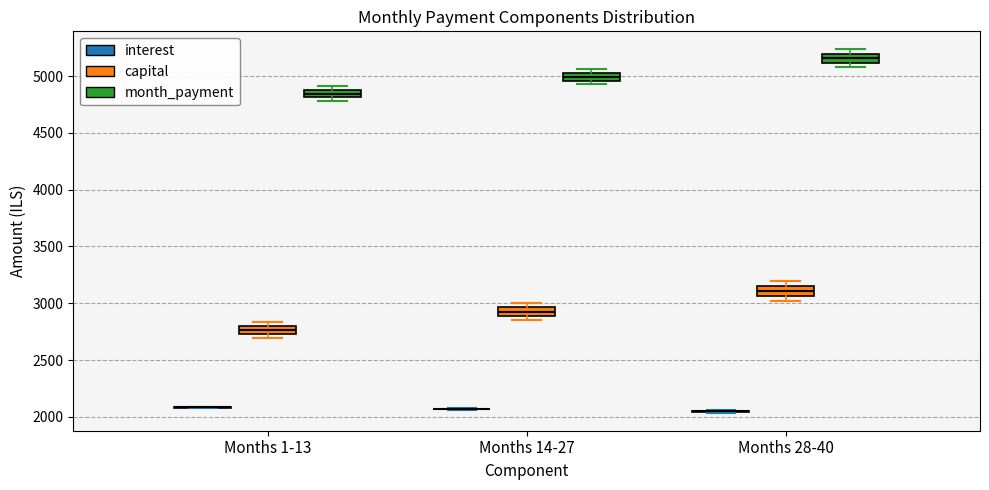

Where does the median line of the box for Months 28-40 (month_payment) sit on the y-axis? The values are not printed on the chart, so give them approximately, as read against the axis.

5150